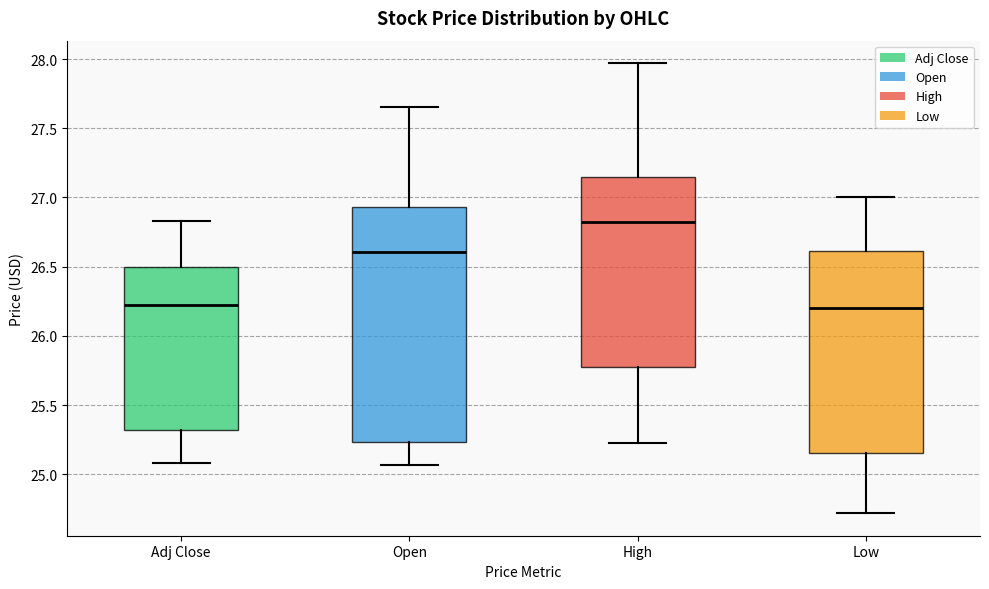

Reading left to right, transcribe this box plot: for each box, give where its median line is, the range the box spans, and where its two whiskers end, as read against the y-axis. The values are not printed on the chart, so give them approximately, as read against the axis.

Adj Close: median 26.20, box 25.30 to 26.50, whiskers 25.10 to 26.85
Open: median 26.60, box 25.25 to 26.95, whiskers 25.05 to 27.65
High: median 26.85, box 25.80 to 27.15, whiskers 25.25 to 27.95
Low: median 26.20, box 25.15 to 26.60, whiskers 24.70 to 27.00